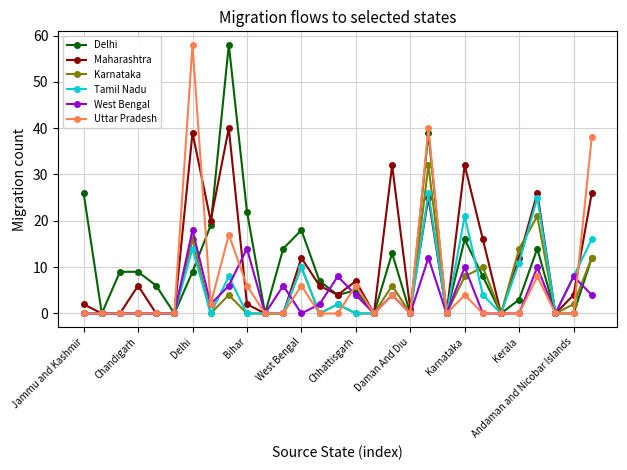

Reading right to left, list all the values displayed in this chart.

Delhi: 12	0	0	14	3	0	8	16	0	39	0	13	0	5	4	7	18	14	0	22	58	19	9	0	6	9	9	0	26
Maharashtra: 26	4	0	26	12	0	16	32	0	25	1	32	0	7	4	6	12	0	0	2	40	20	39	0	0	6	0	0	2
Karnataka: 12	2	0	21	14	0	10	8	0	32	0	6	0	0	2	0	10	0	0	0	4	0	16	0	0	0	0	0	0
Tamil Nadu: 16	8	0	25	11	0	4	21	0	26	0	4	0	0	2	0	10	0	0	0	8	0	14	0	0	0	0	0	0
West Bengal: 4	8	0	10	0	0	0	10	0	12	0	4	0	4	8	2	0	6	0	14	6	2	18	0	0	0	0	0	0
Uttar Pradesh: 38	0	0	8	0	0	0	4	0	40	0	4	0	6	0	0	6	0	0	6	17	2	58	0	0	0	0	0	0